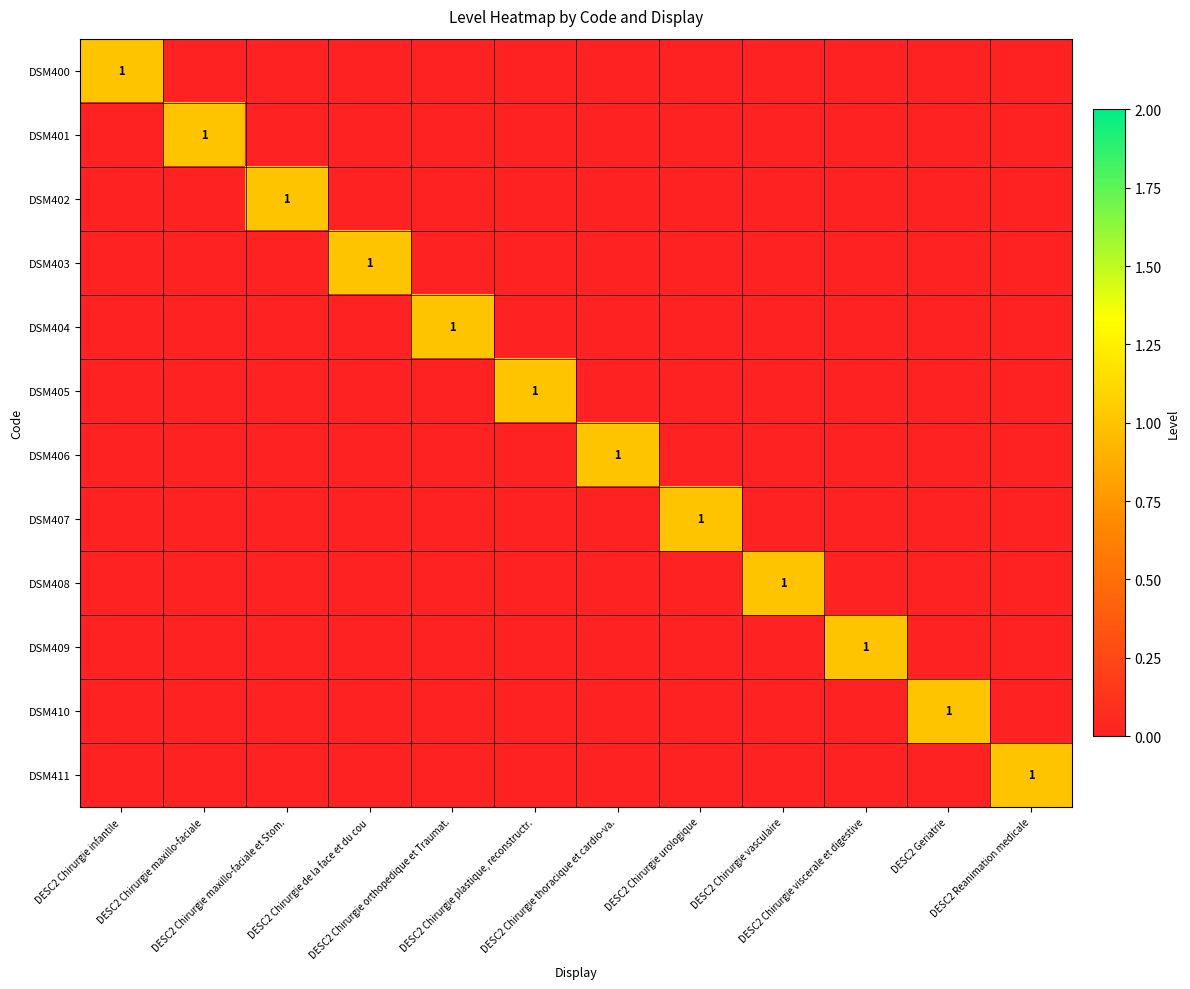

Is it true that DSM402 equals -1 at DESC2 Chirurgie viscerale et digestive?

False